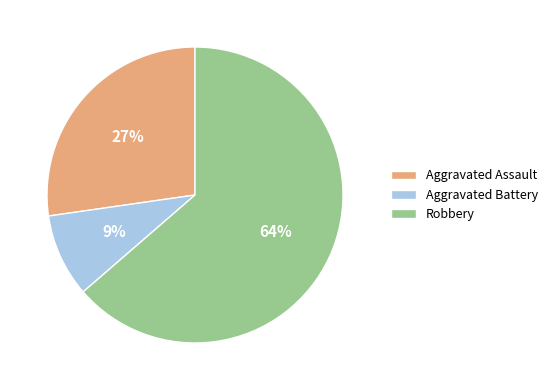

Is the sum of Robbery and Aggravated Assault greater than half?

Yes